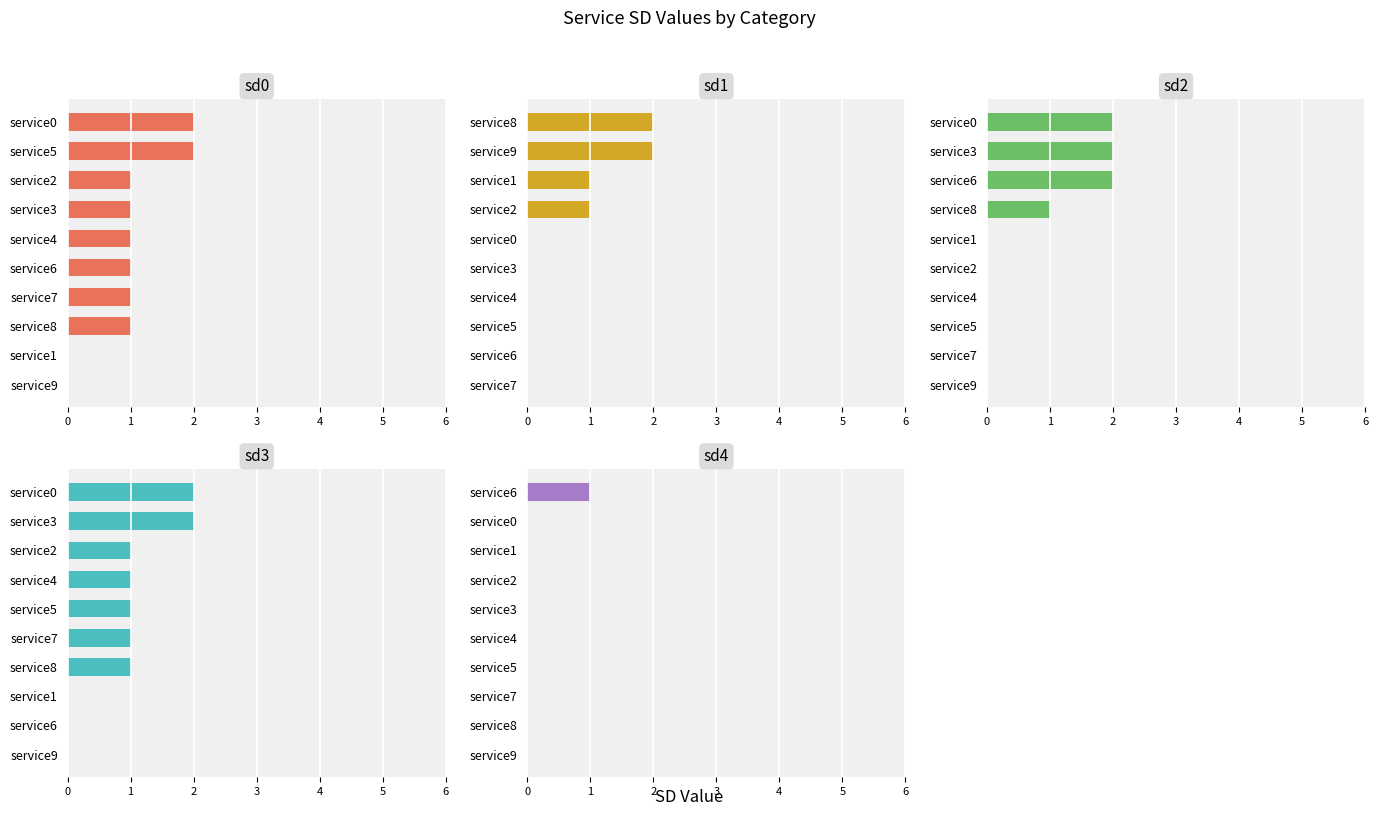

Which series has the largest range (max minus min)?

sd0